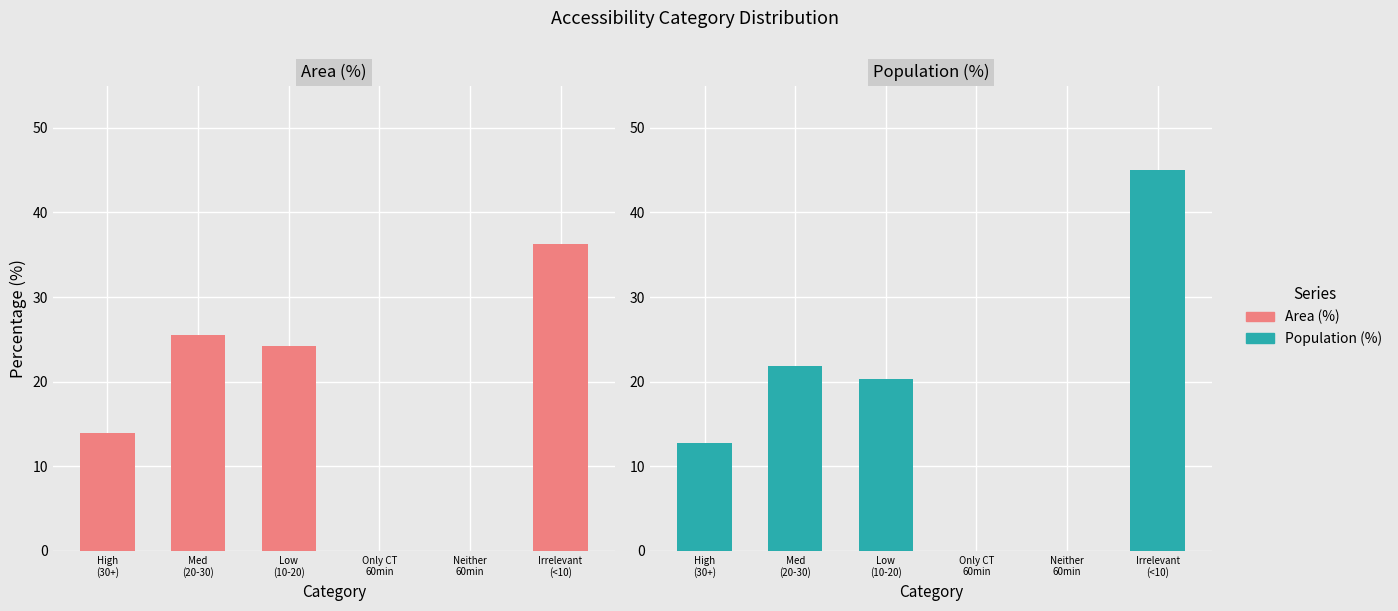

The Population (%) series shows 7.7 at High
(30+). True or false?

False